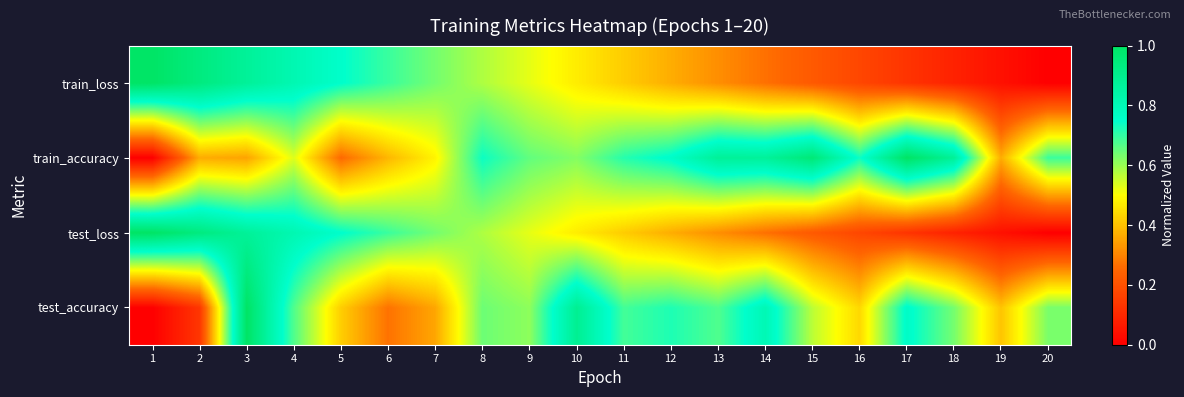

What is the total value across all series at 15?

2.0